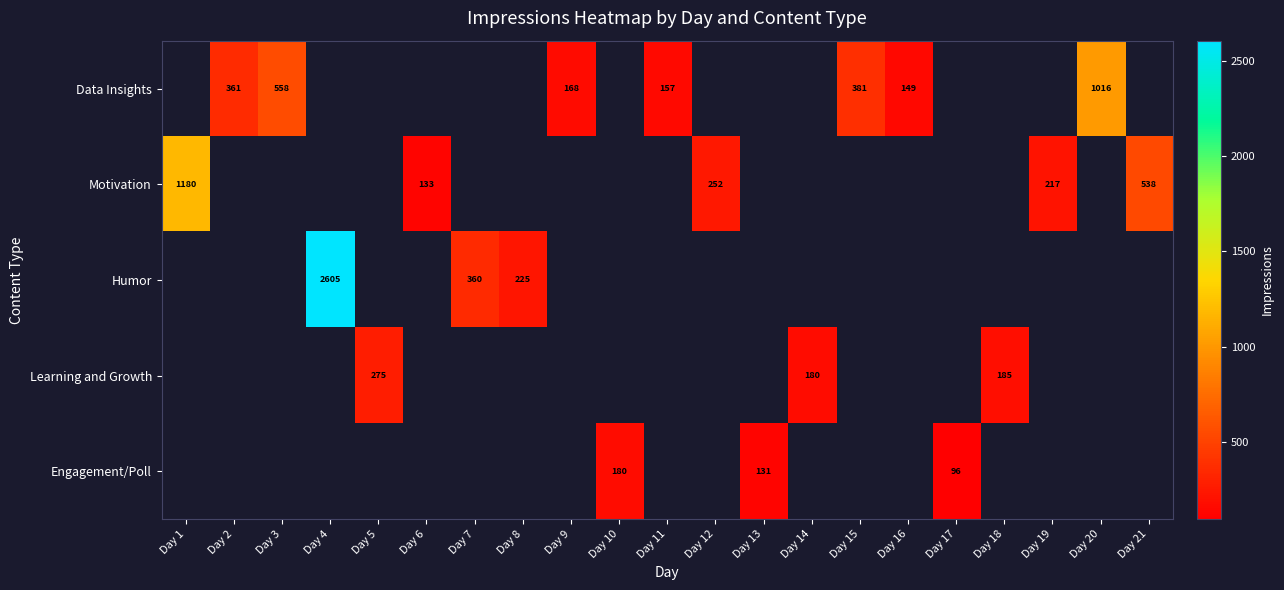

Is the value of Humor at Day 12 greater than the value of Learning and Growth at Day 21?

No